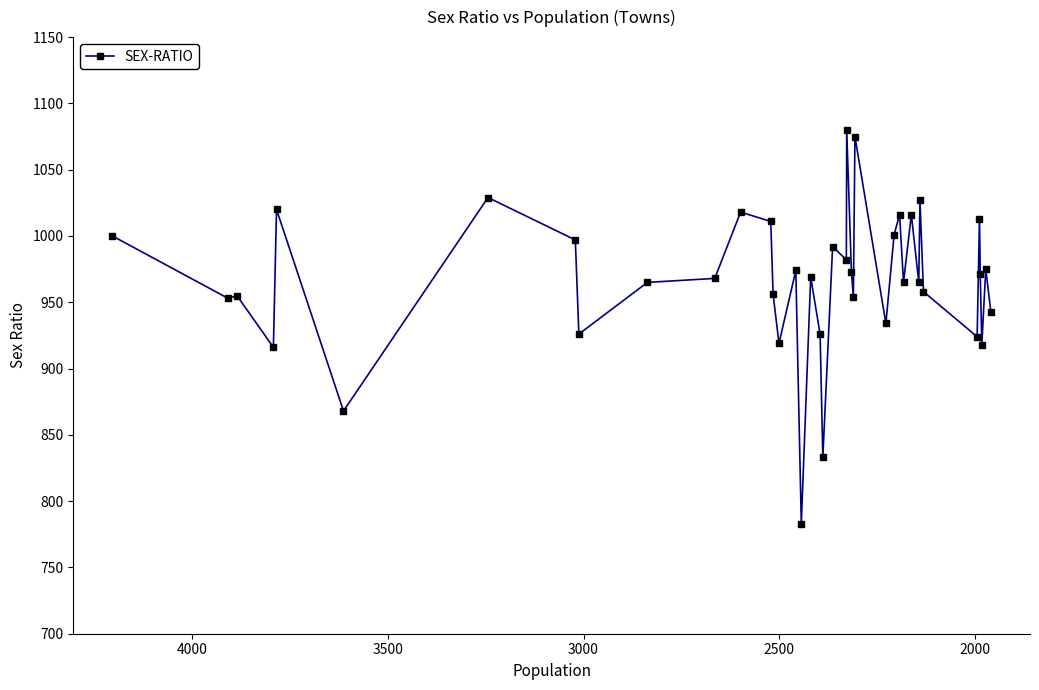

What position from the left is 2000?

2